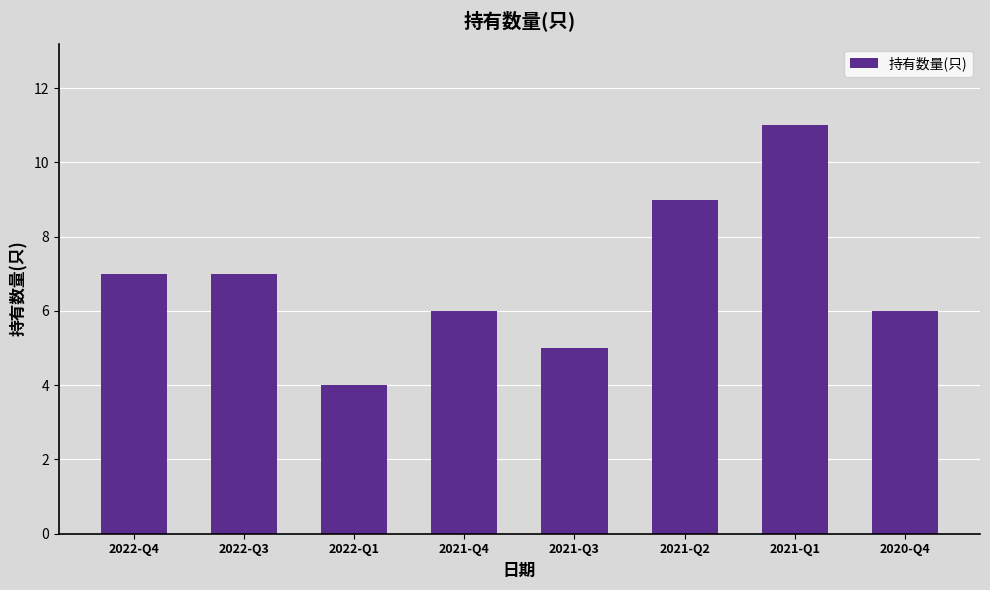

What is the difference between the values at 2021-Q2 and 2021-Q1?

2